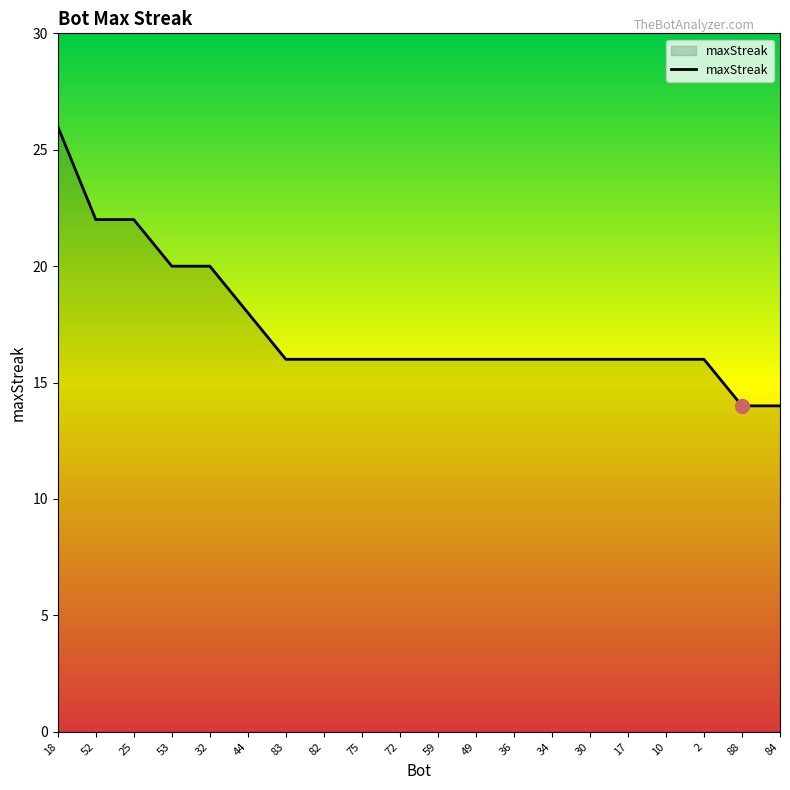

What is the sum of the values at 44 and 59?

34